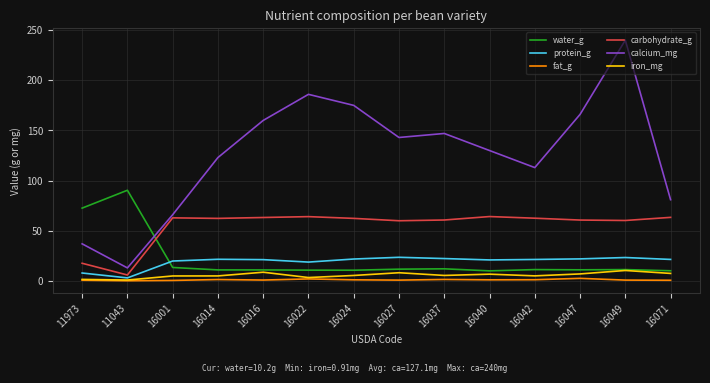

True or false: fat_g and water_g cross at least once.

False